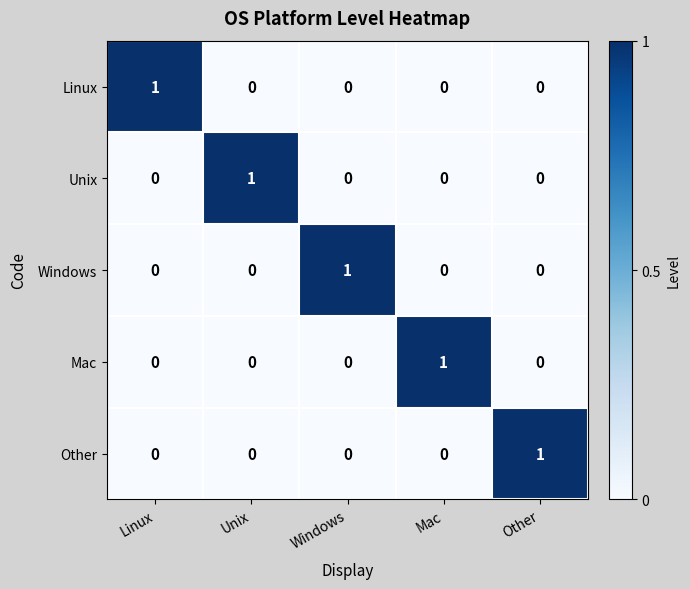

Is it true that Other equals 0 at Windows?

True